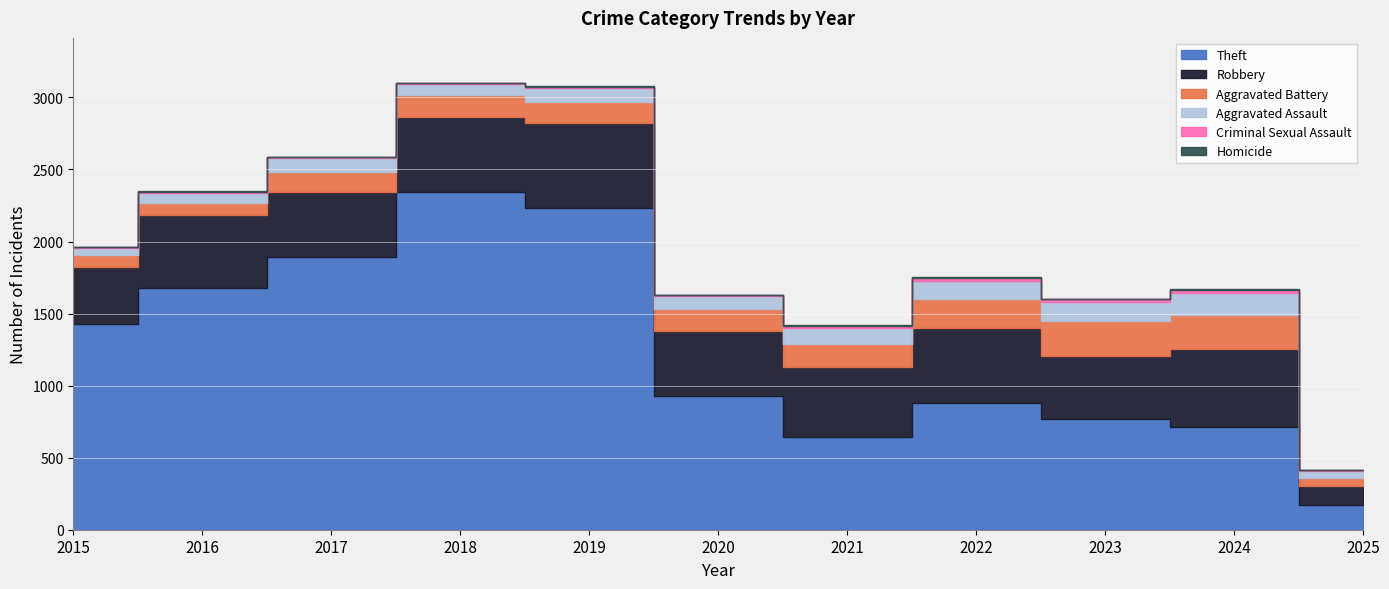

How many data points in Aggravated Assault are less than 95?

5